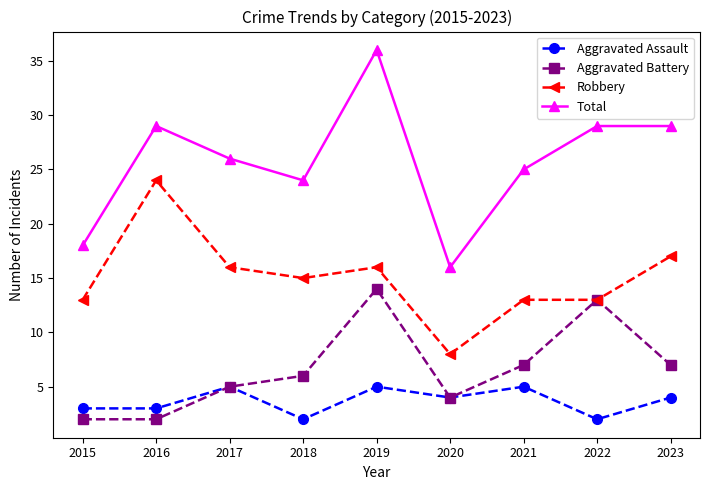

What is the value of the Total point at the 4th from the left?

24